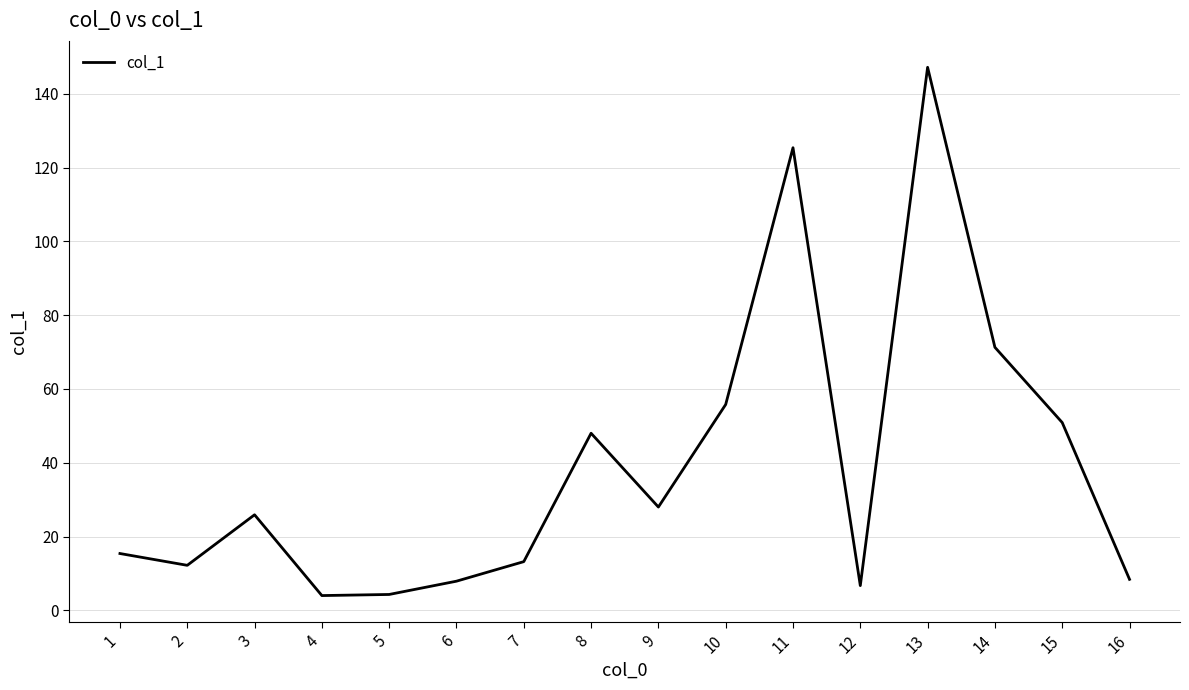

What is the change in value from 2 to 5?

-7.9